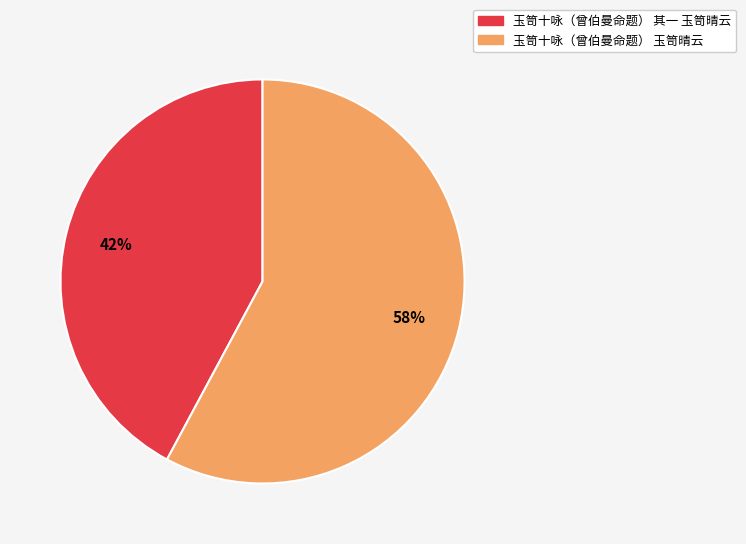

Combined, do 玉笥十咏（曾伯曼命题） 其一 玉笥晴云 and 玉笥十咏（曾伯曼命题） 玉笥晴云 account for over 50%?

Yes